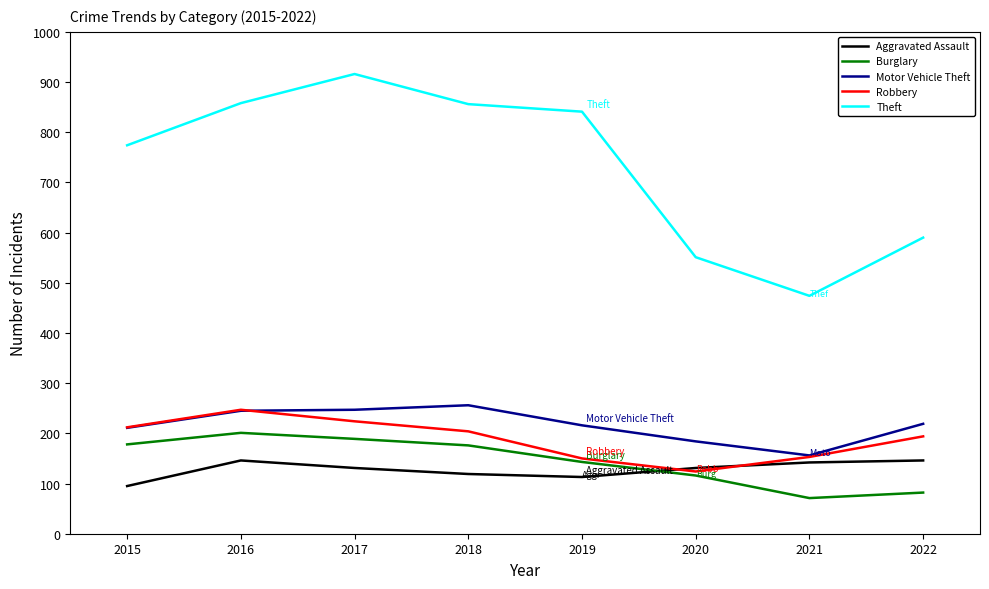

Between 2015 and 2018, which series saw the biggest shift?

Theft